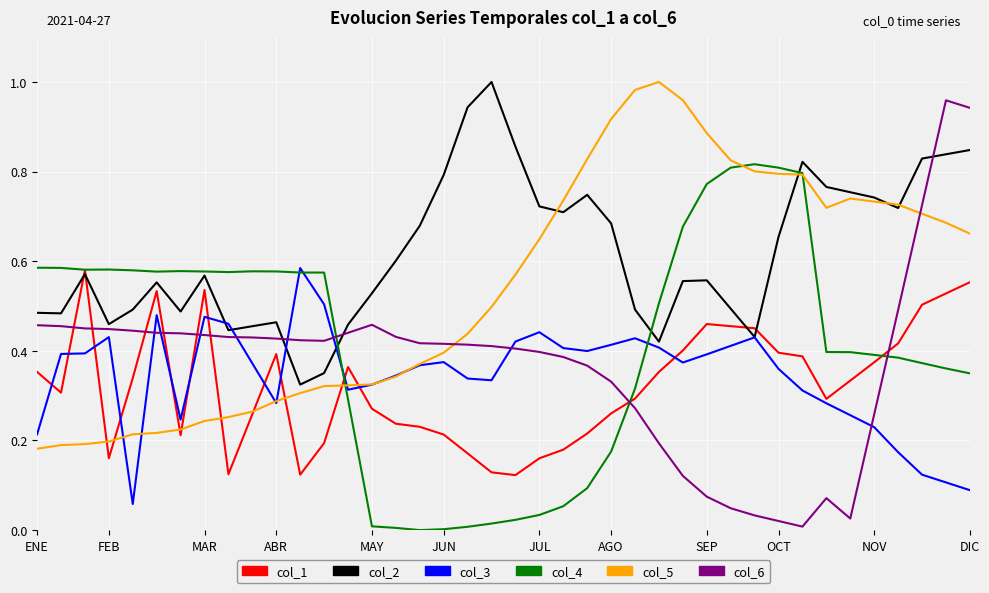

Which series has the largest range (max minus min)?

col_6